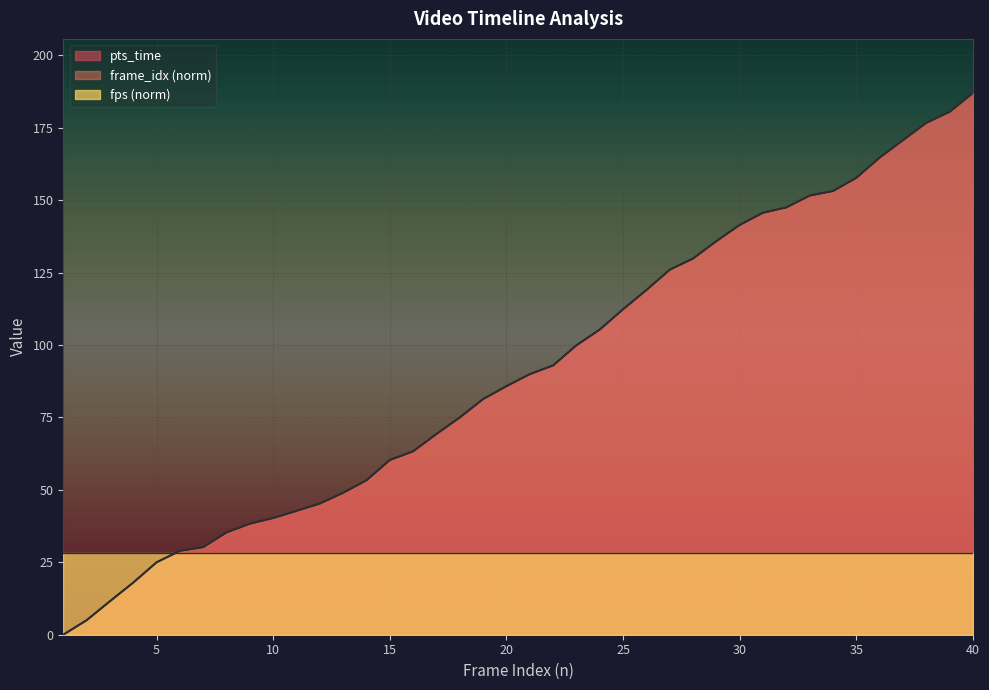

Which label corresponds to the smallest value in the chart?

1